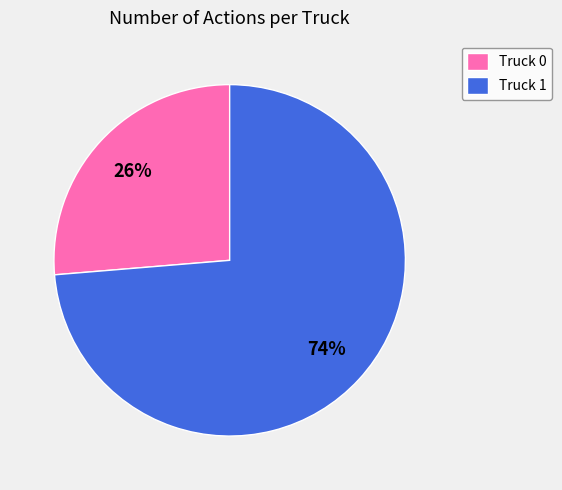

What percentage is the Truck 0 slice, to the nearest percent?

26%